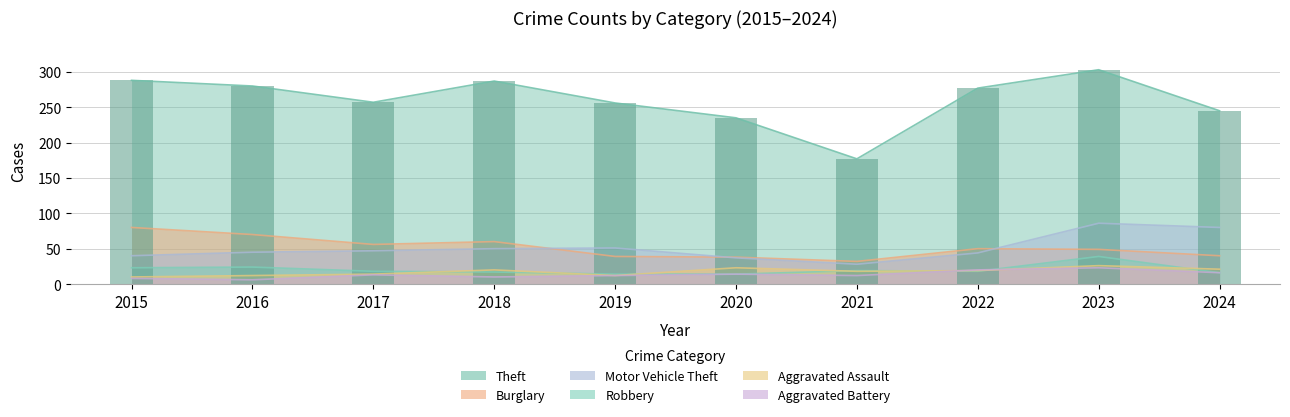

How many values in the Motor Vehicle Theft series are below 47?

5